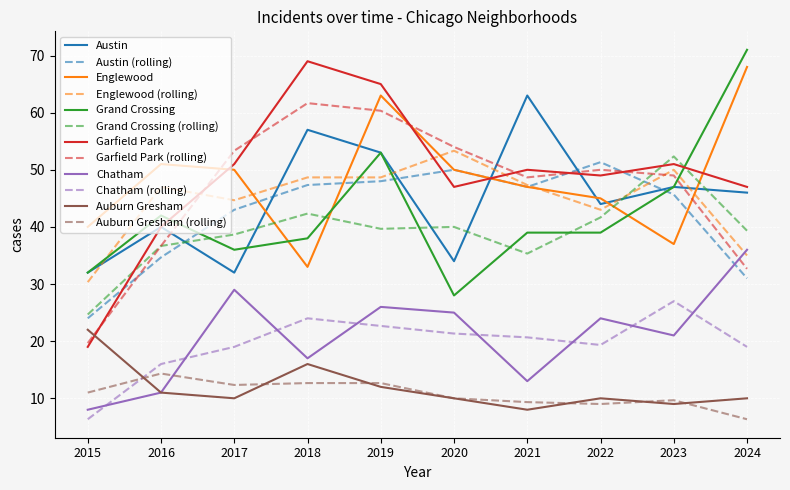

How many times do Grand Crossing (rolling) and Englewood cross each other?

4